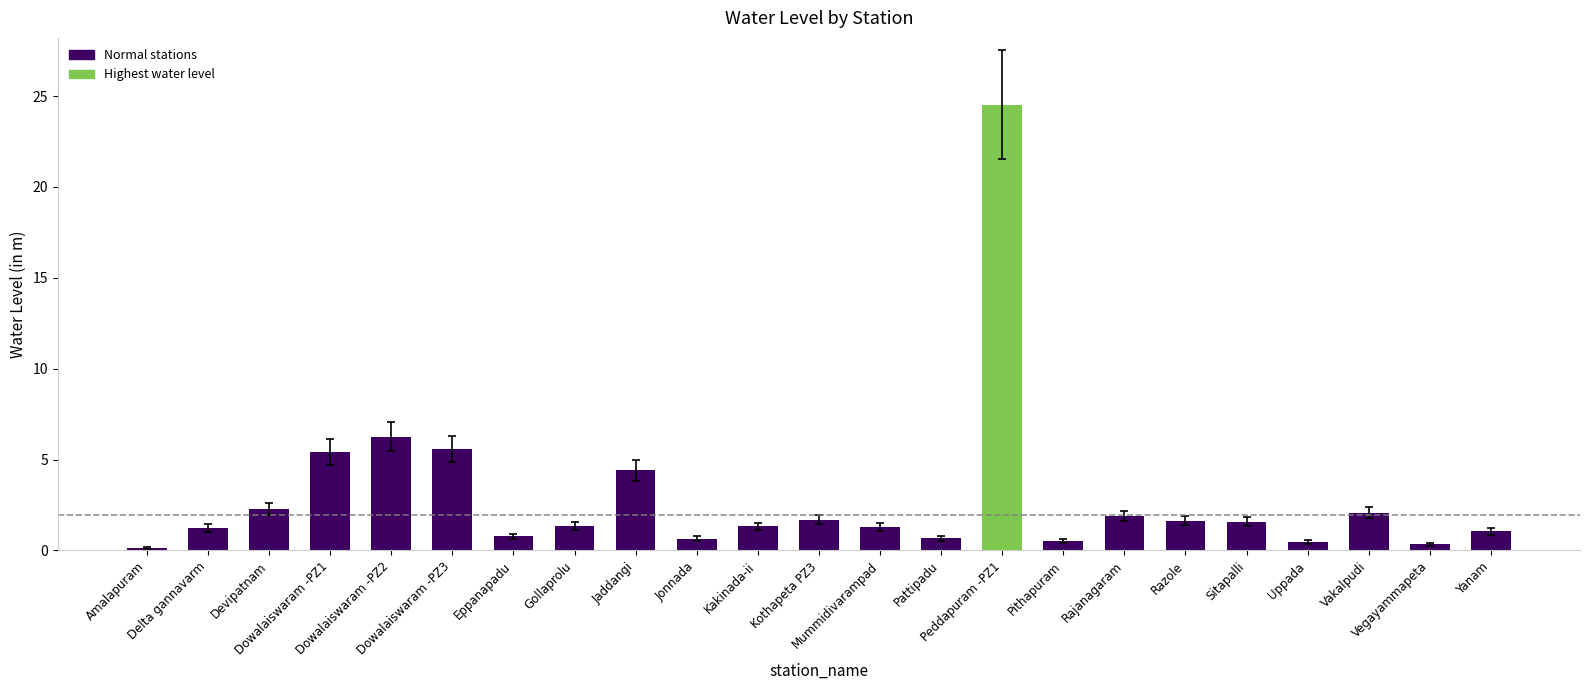

Which has a higher value, Dowalaiswaram -PZ2 or Peddapuram -PZ1?

Peddapuram -PZ1